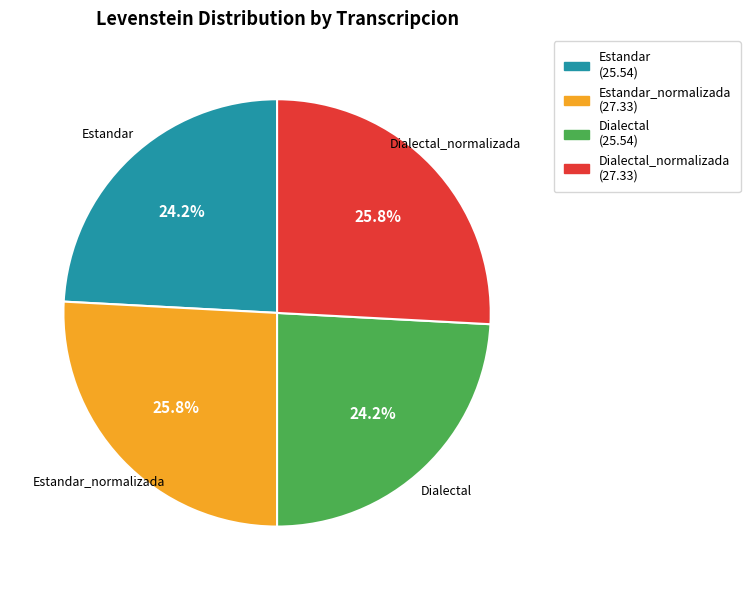

Is there any slice that represents more than half of the pie?

No